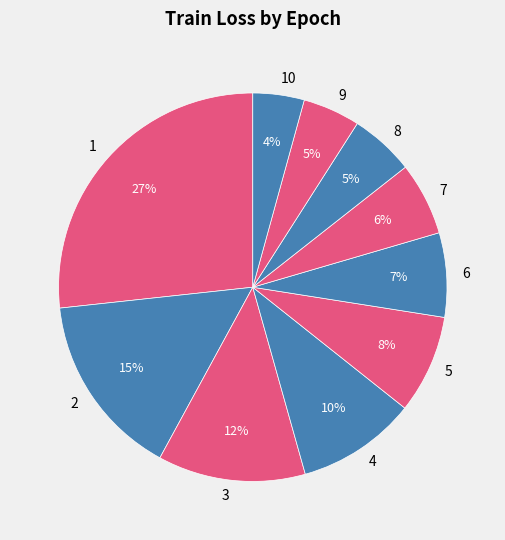

Combined, do 8 and 7 account for over 50%?

No